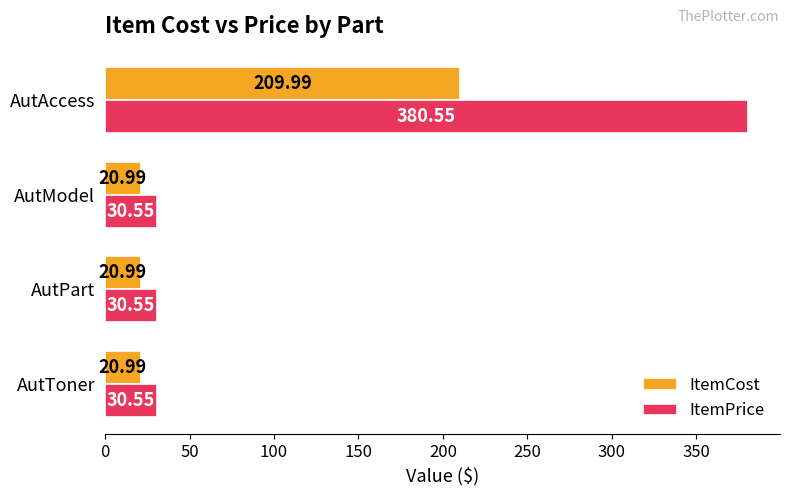

Which series has the widest spread of values?

ItemPrice